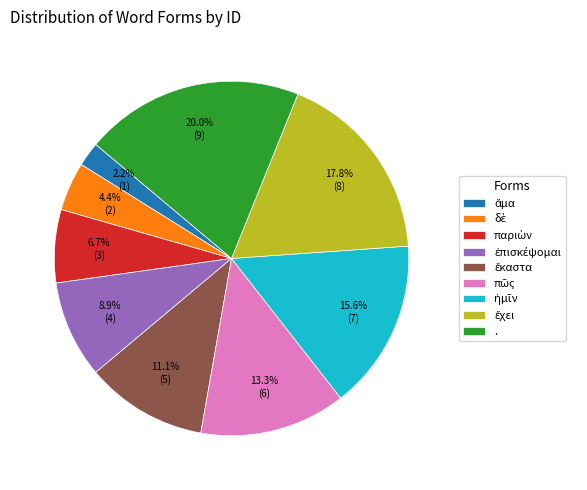

Is there a majority slice in this chart?

No